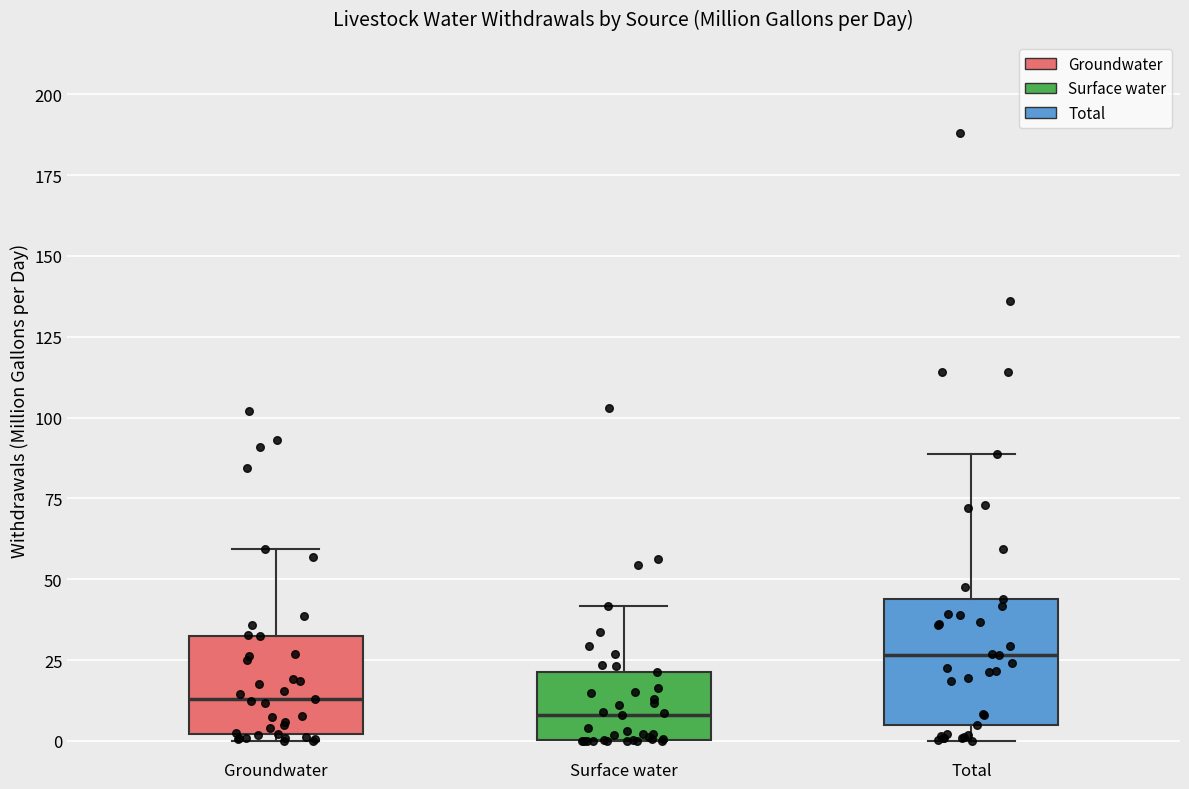

Which box is the tallest, from its lower edge to its upper edge?

Total